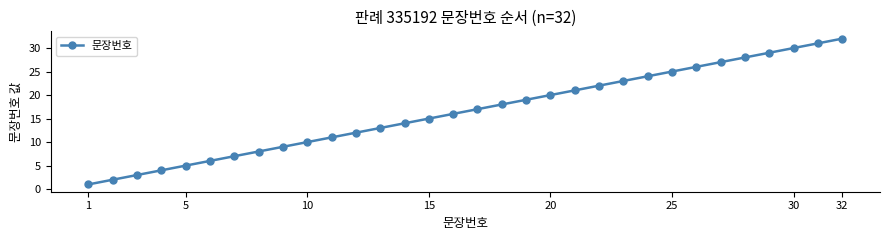

What is the greatest value displayed?

32